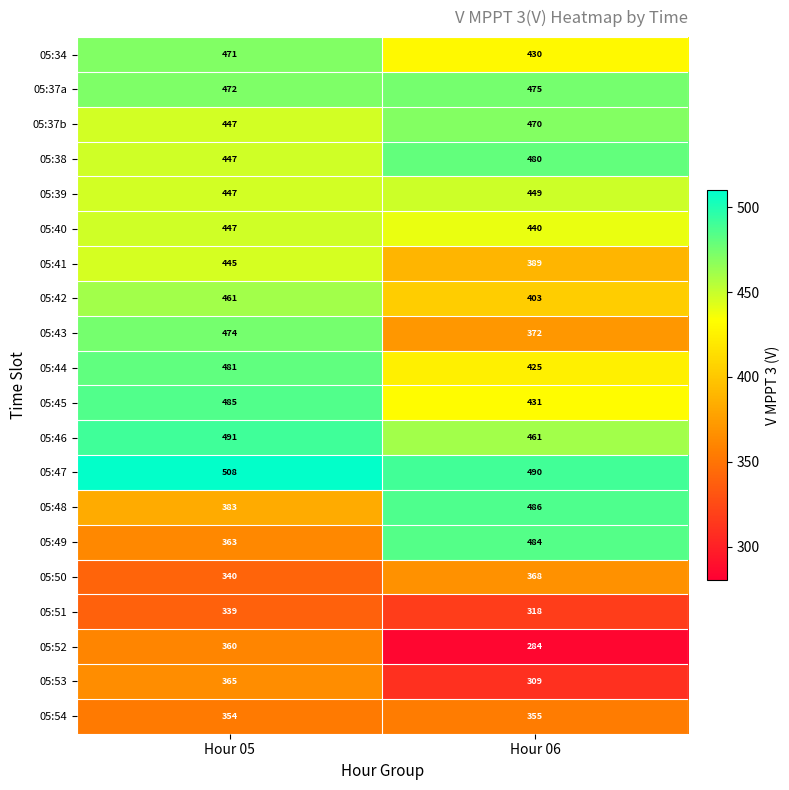

What is the sum of all 05:37a values?

947